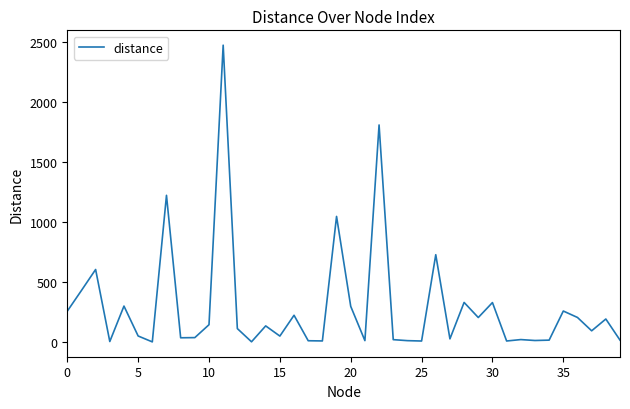

What is the greatest value displayed?

2474.0